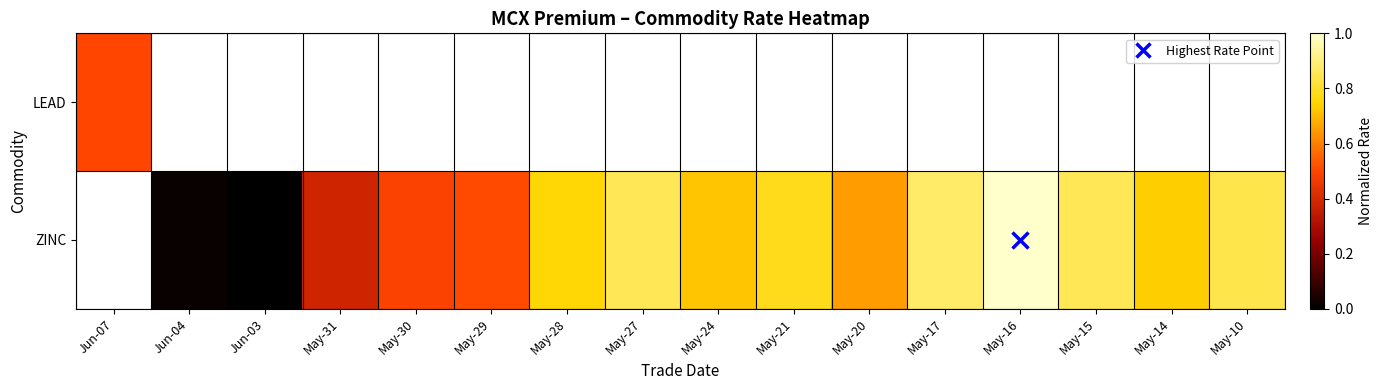

How many values in the ZINC series exceed 0?

14